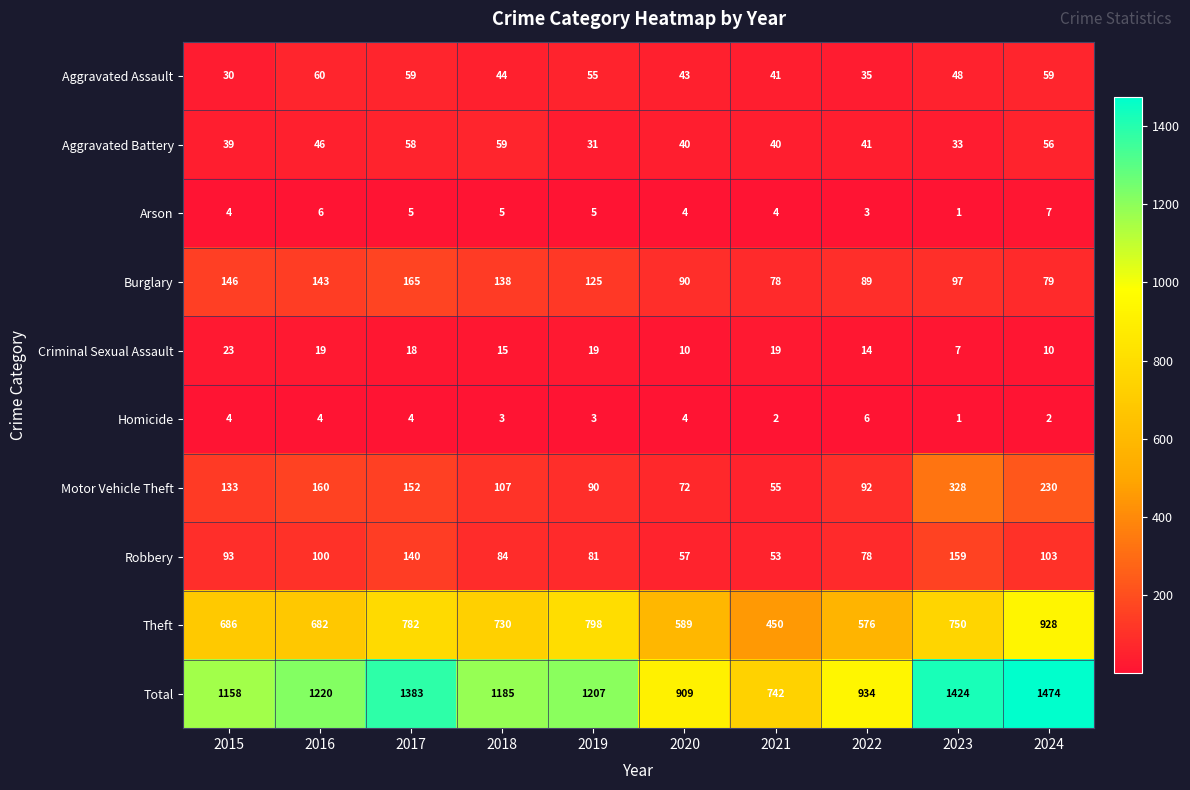

What is the average value of the Robbery series?

95